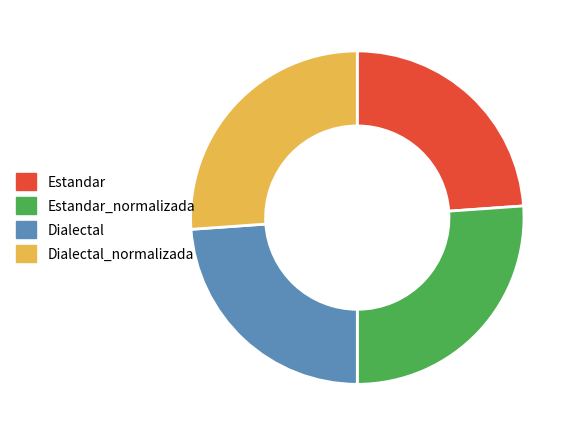

Count the number of slices in the pie.

4